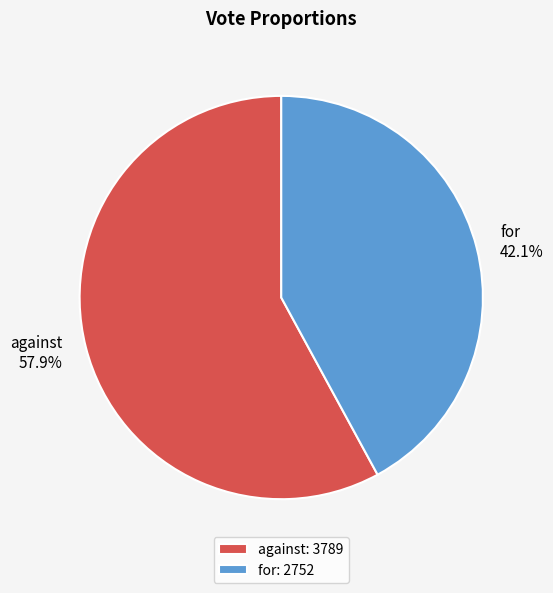

Which category accounts for the majority?

against